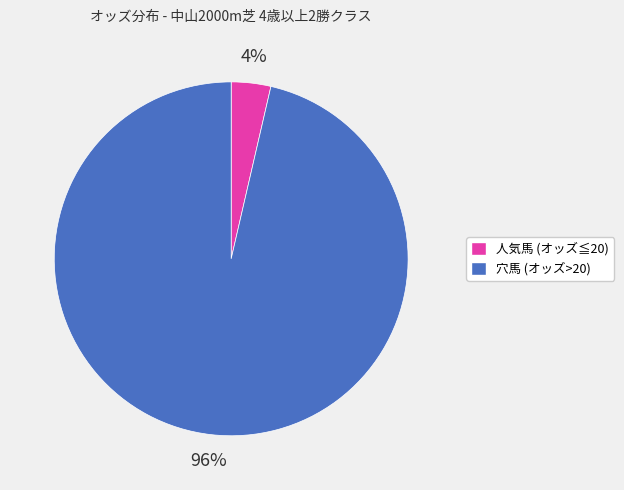

Is there any slice that represents more than half of the pie?

Yes